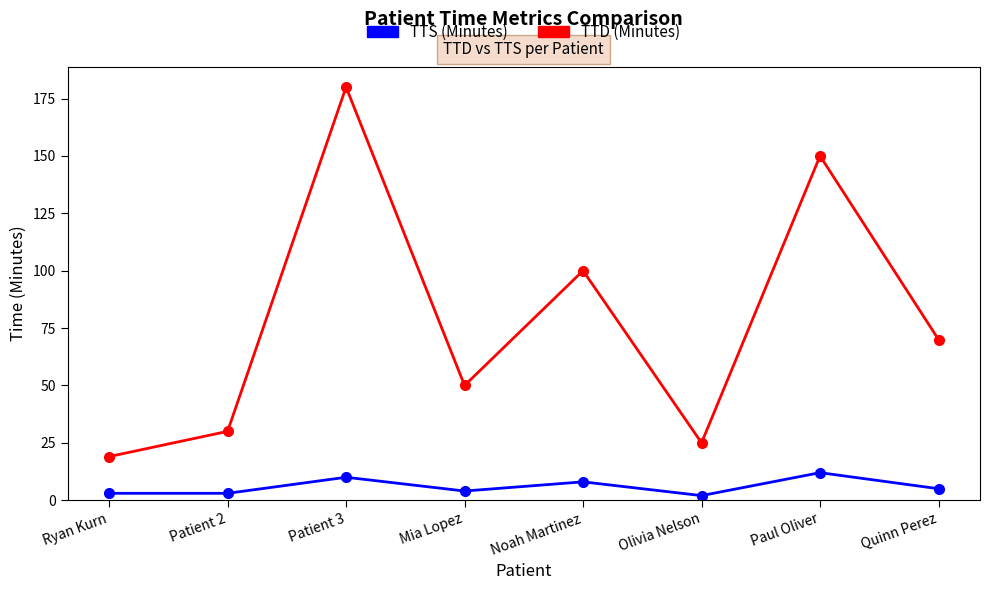

What is the difference between the second highest and minimum values in the TTD (Minutes) series?

131